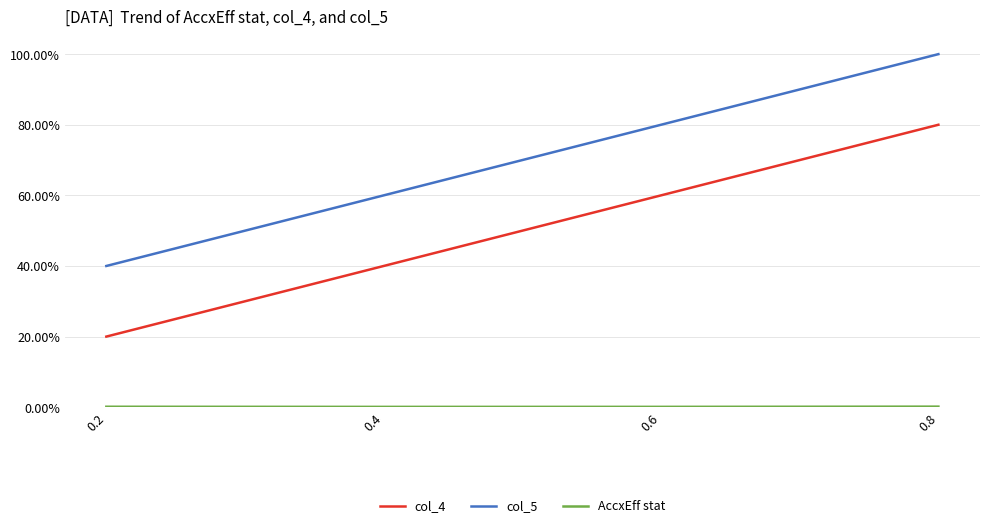

Is this an area chart (filled region under the line)?

No